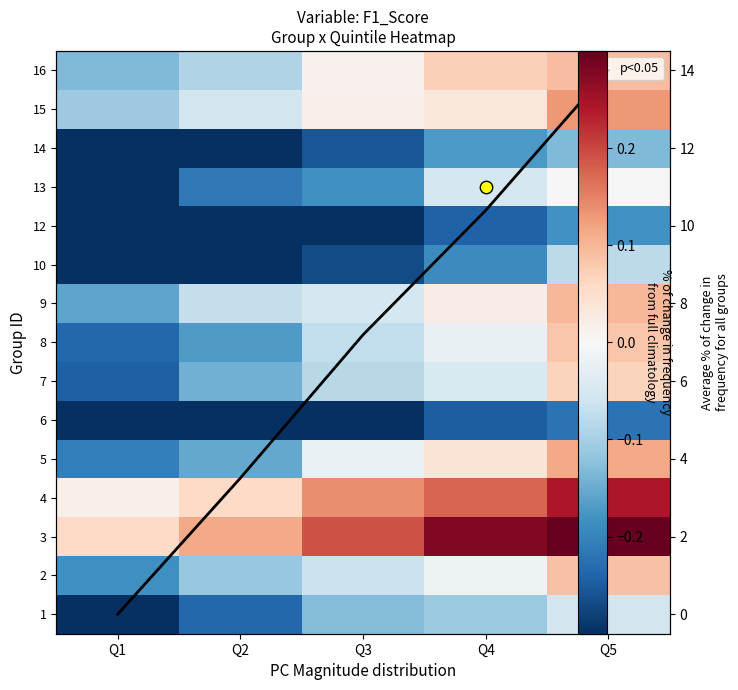

Is it true that 8 equals 0.0 at Q5?

False